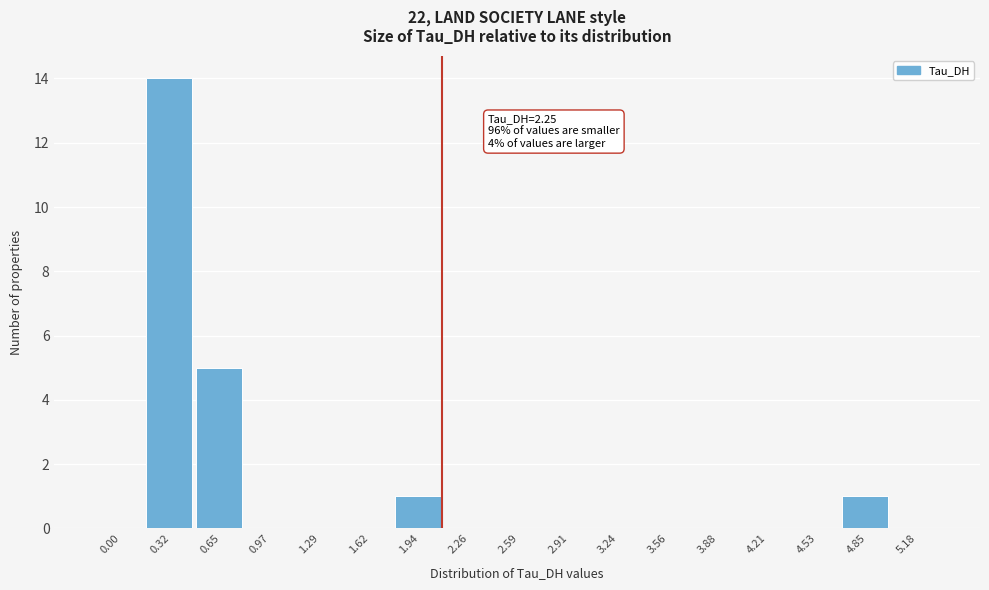

Reading right to left, transcribe all the data shown in this chart.

5.18=0	4.85=1	4.53=0	4.21=0	3.88=0	3.56=0	3.24=0	2.91=0	2.59=0	2.26=0	1.94=1	1.62=0	1.29=0	0.97=0	0.65=5	0.32=14	0.00=0